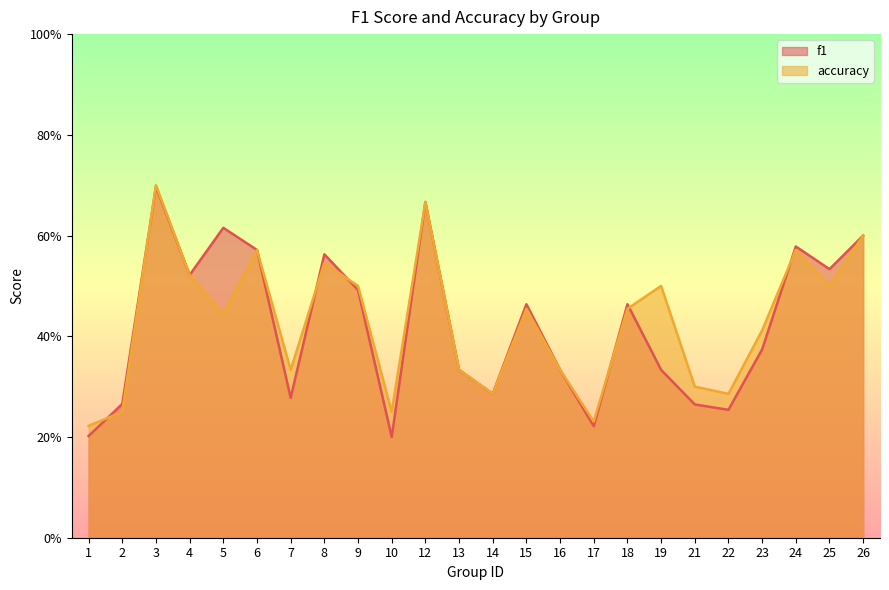

What is the average value of the f1 series?

0.4